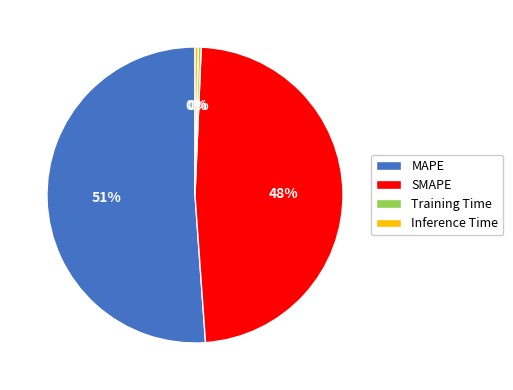

Does MAPE represent more than half of the total?

Yes